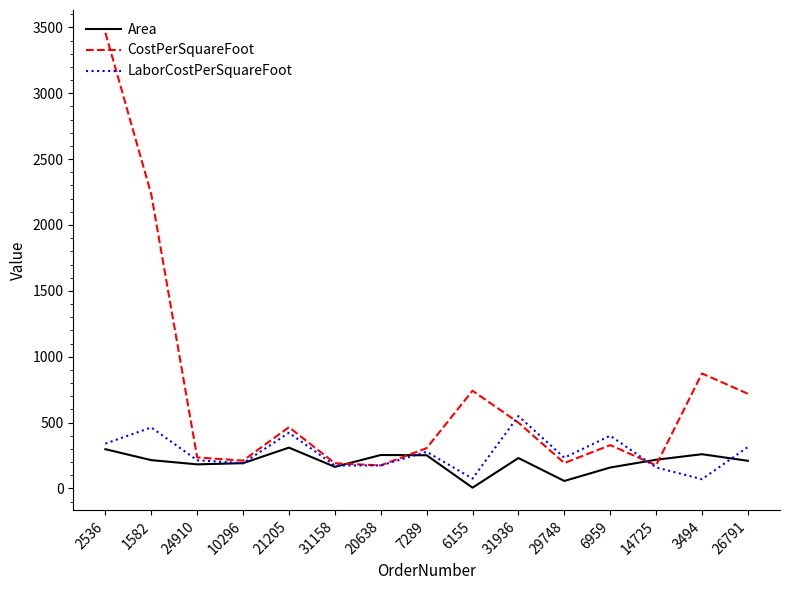

Read the LaborCostPerSquareFoot value at 2536.

340.6